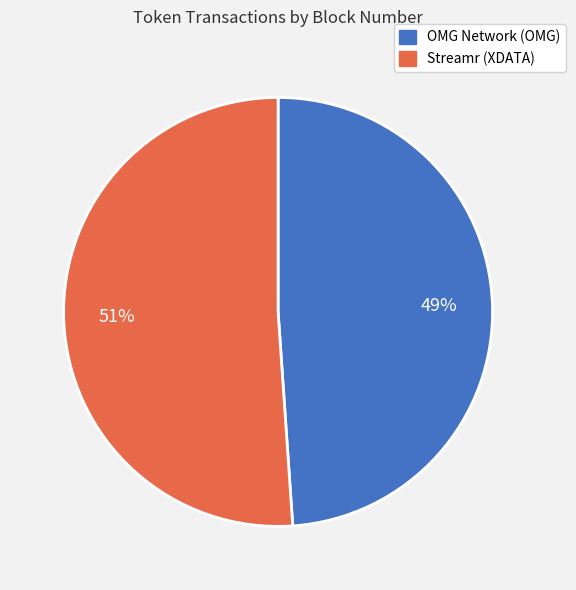

Which category accounts for the majority?

Streamr (XDATA)